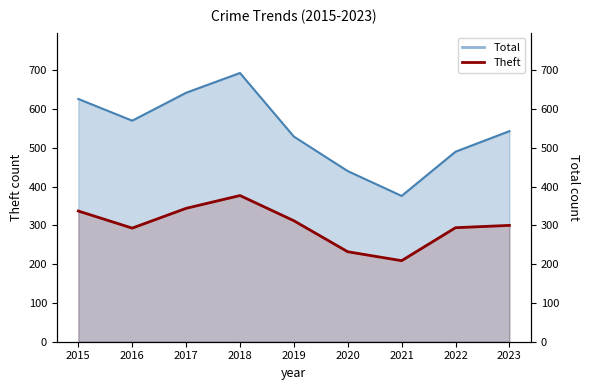

Reading left to right, transcribe all the data shown in this chart.

2015=337	2016=293	2017=344	2018=377	2019=312	2020=232	2021=209	2022=294	2023=300